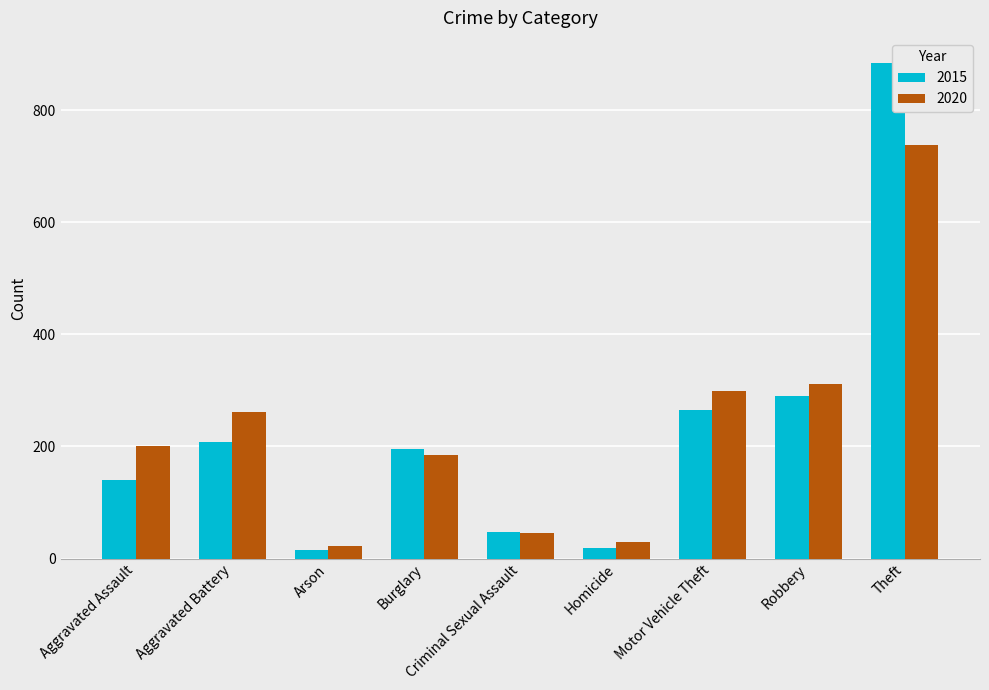

Where is 2020 nearest to the value 380?

Robbery